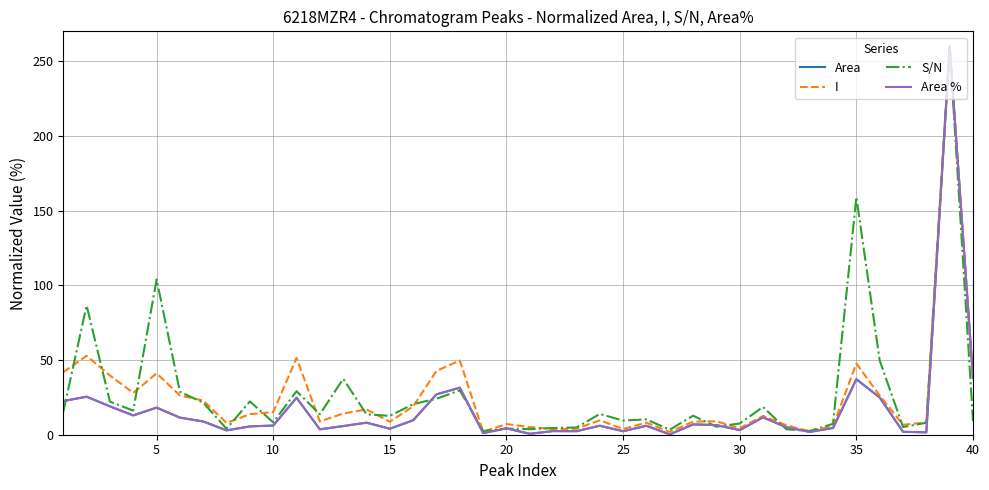

What is the average value of the Area series?

16.9